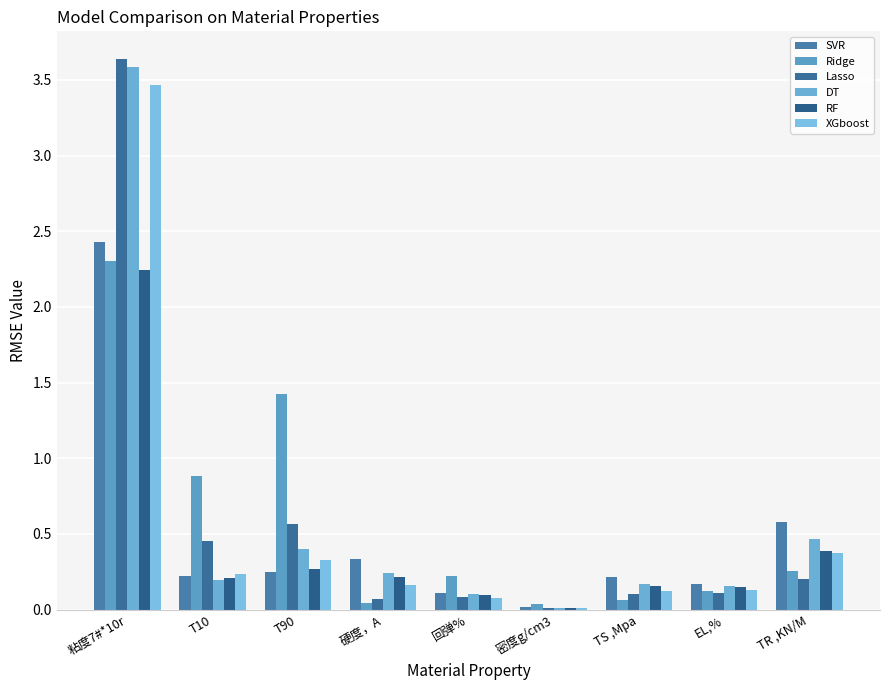

What is the maximum value for Ridge?

2.3